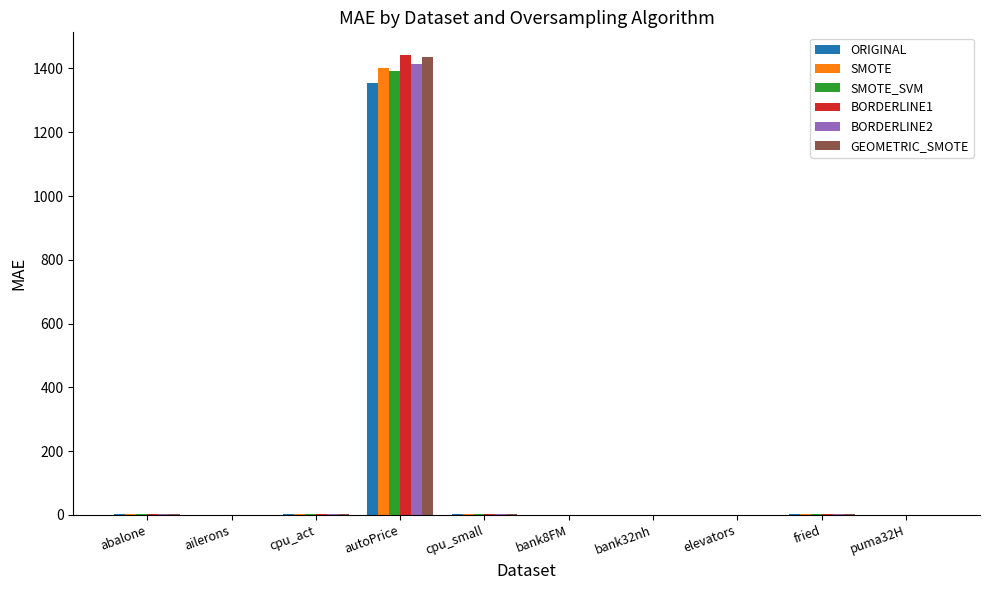

At which category is the sum across all series the highest?

autoPrice